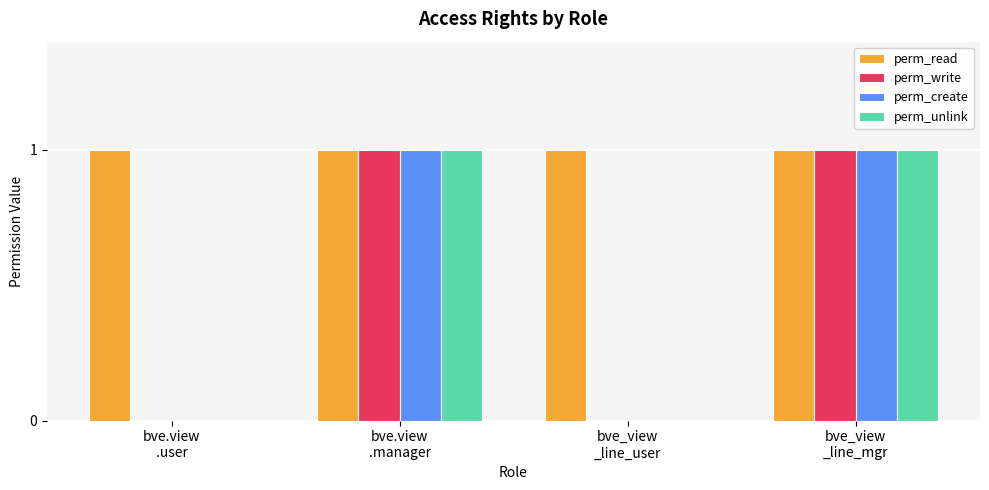

The perm_unlink series shows 0 at bve.view
.user. True or false?

True